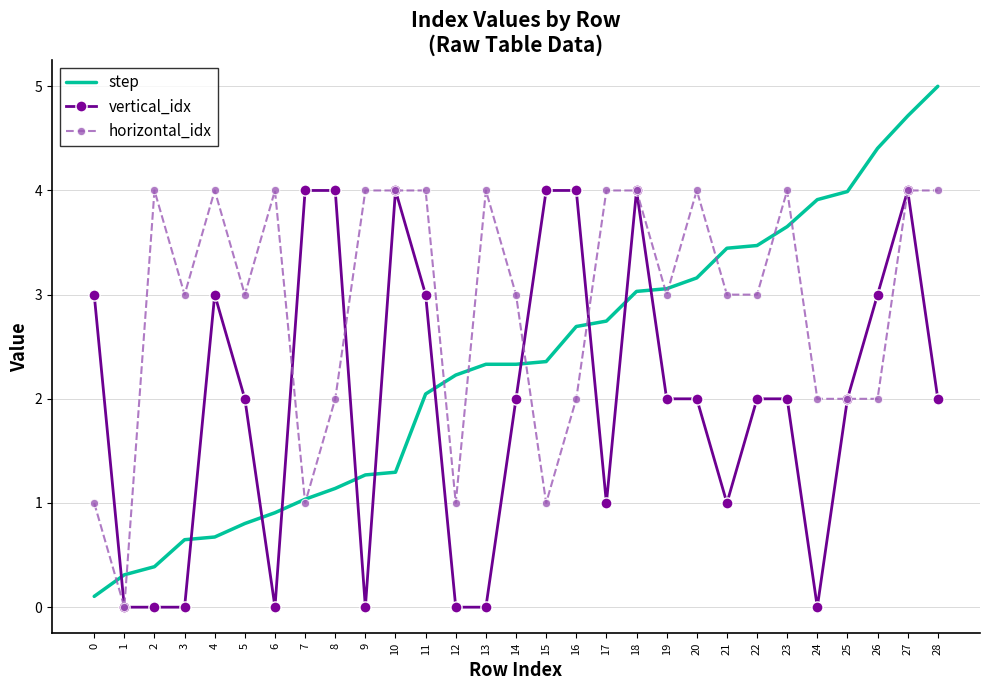

Which series has the largest total across all categories?

horizontal_idx